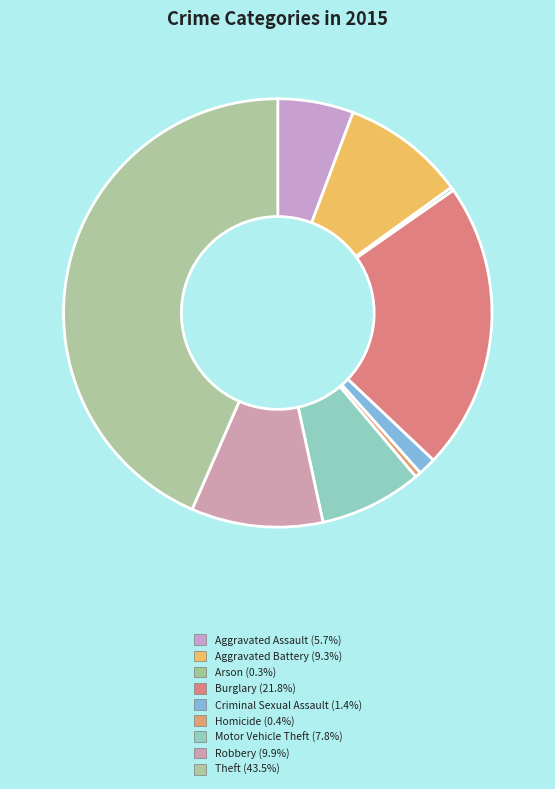

Is Criminal Sexual Assault the majority of the pie?

No